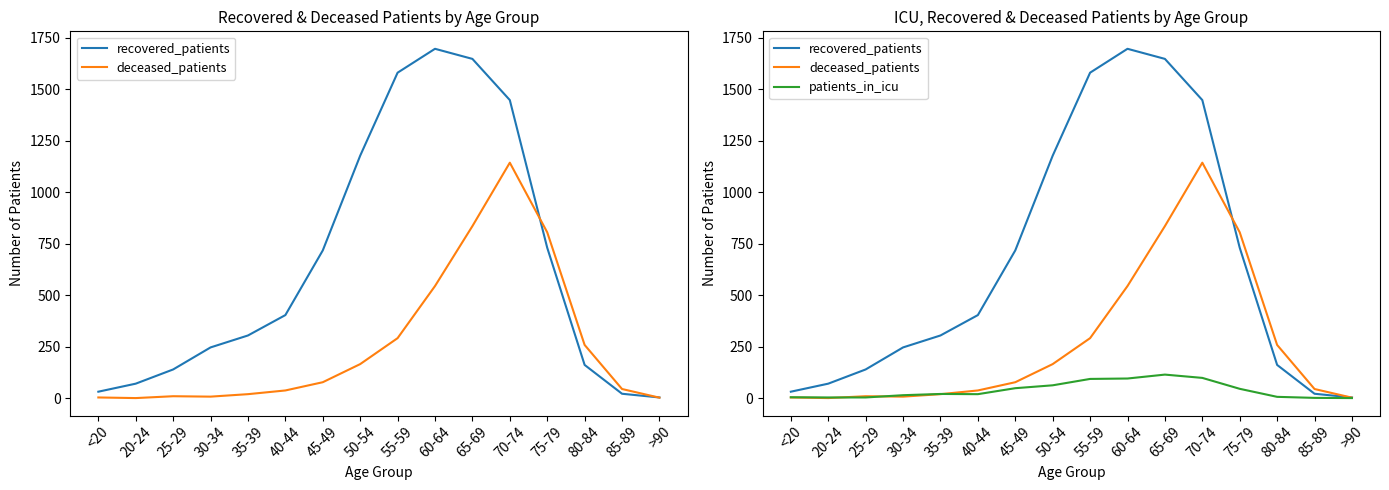

After their last crossing, which series has the higher values: deceased_patients or recovered_patients?

recovered_patients